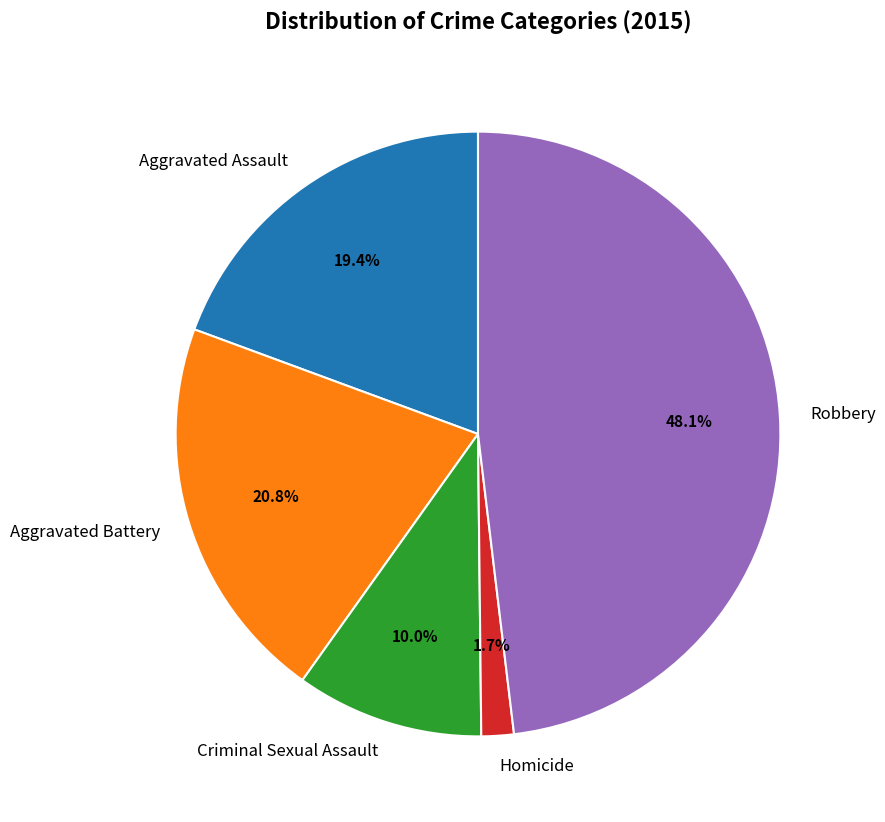

Does Aggravated Battery account for over 50% of the chart?

No